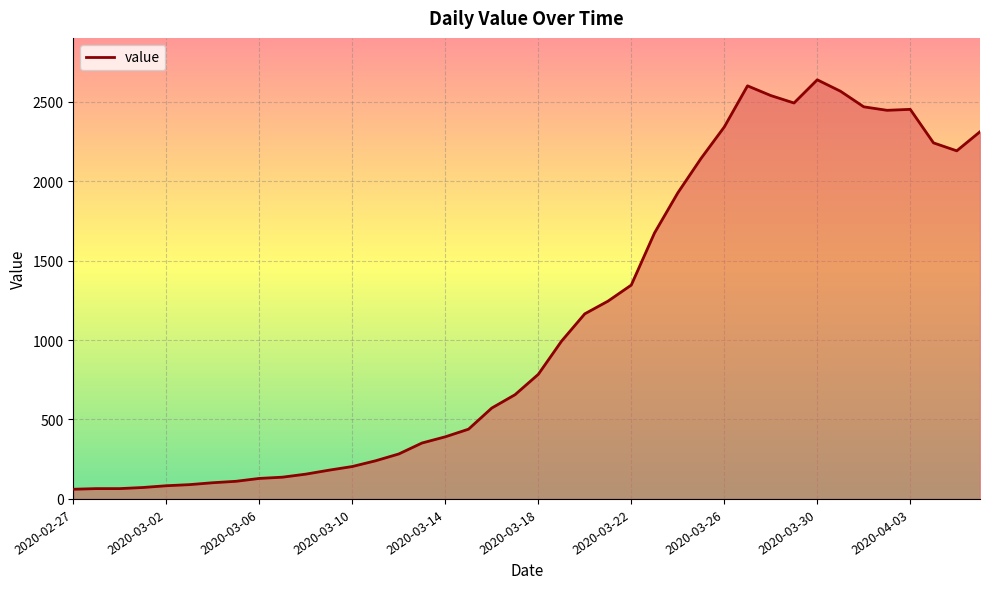

What is the smallest value displayed?

61